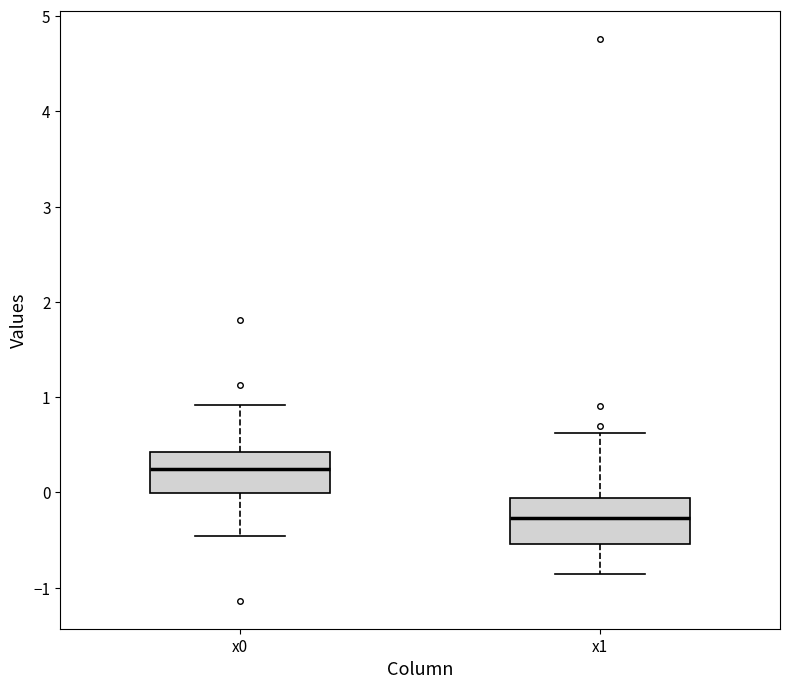

Which box's median line is the lowest?

x1